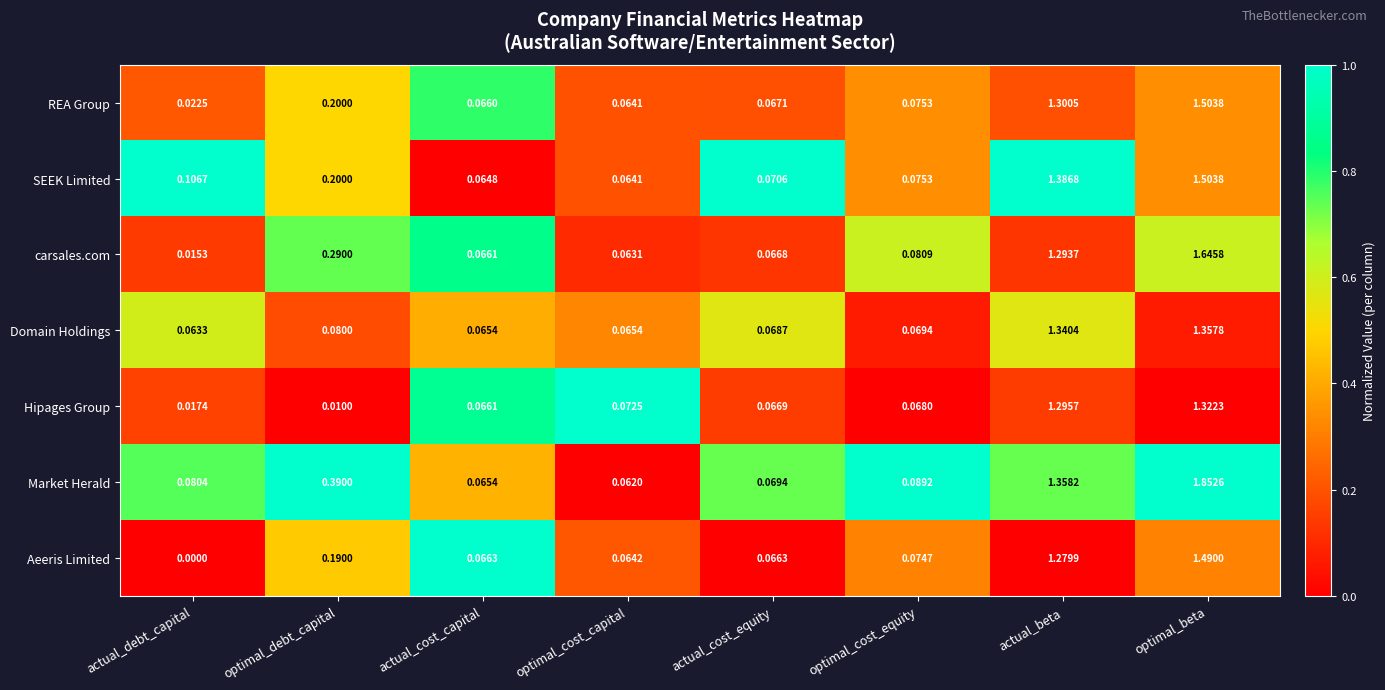

Which series has the widest spread of values?

Market Herald